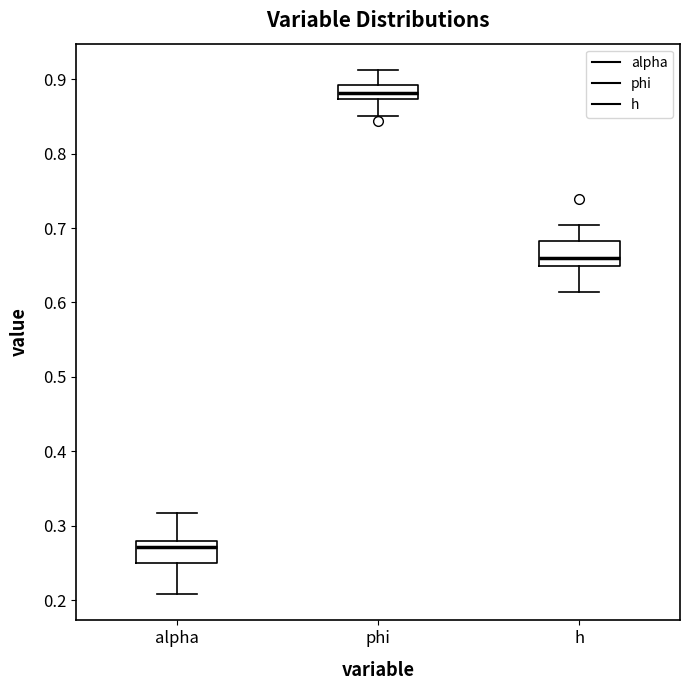

Reading left to right, transcribe this box plot: for each box, give where its median line is, the range the box spans, and where its two whiskers end, as read against the y-axis. The values are not printed on the chart, so give them approximately, as read against the axis.

alpha: median 0.27, box 0.25 to 0.28, whiskers 0.21 to 0.32
phi: median 0.88, box 0.87 to 0.89, whiskers 0.85 to 0.91
h: median 0.66, box 0.65 to 0.68, whiskers 0.61 to 0.70